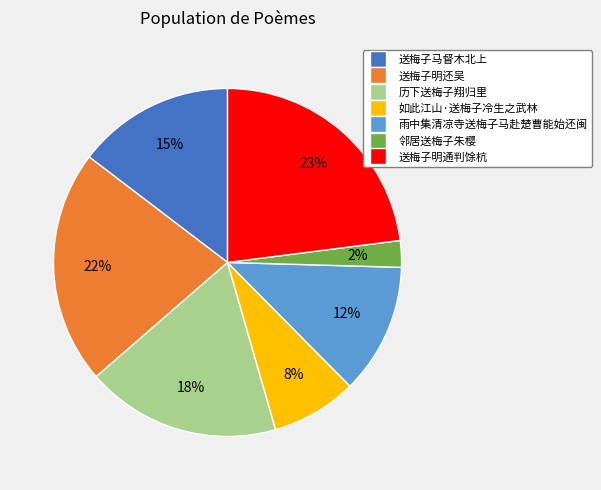

Is it true that 历下送梅子翔归里 is 18% of the pie?

True